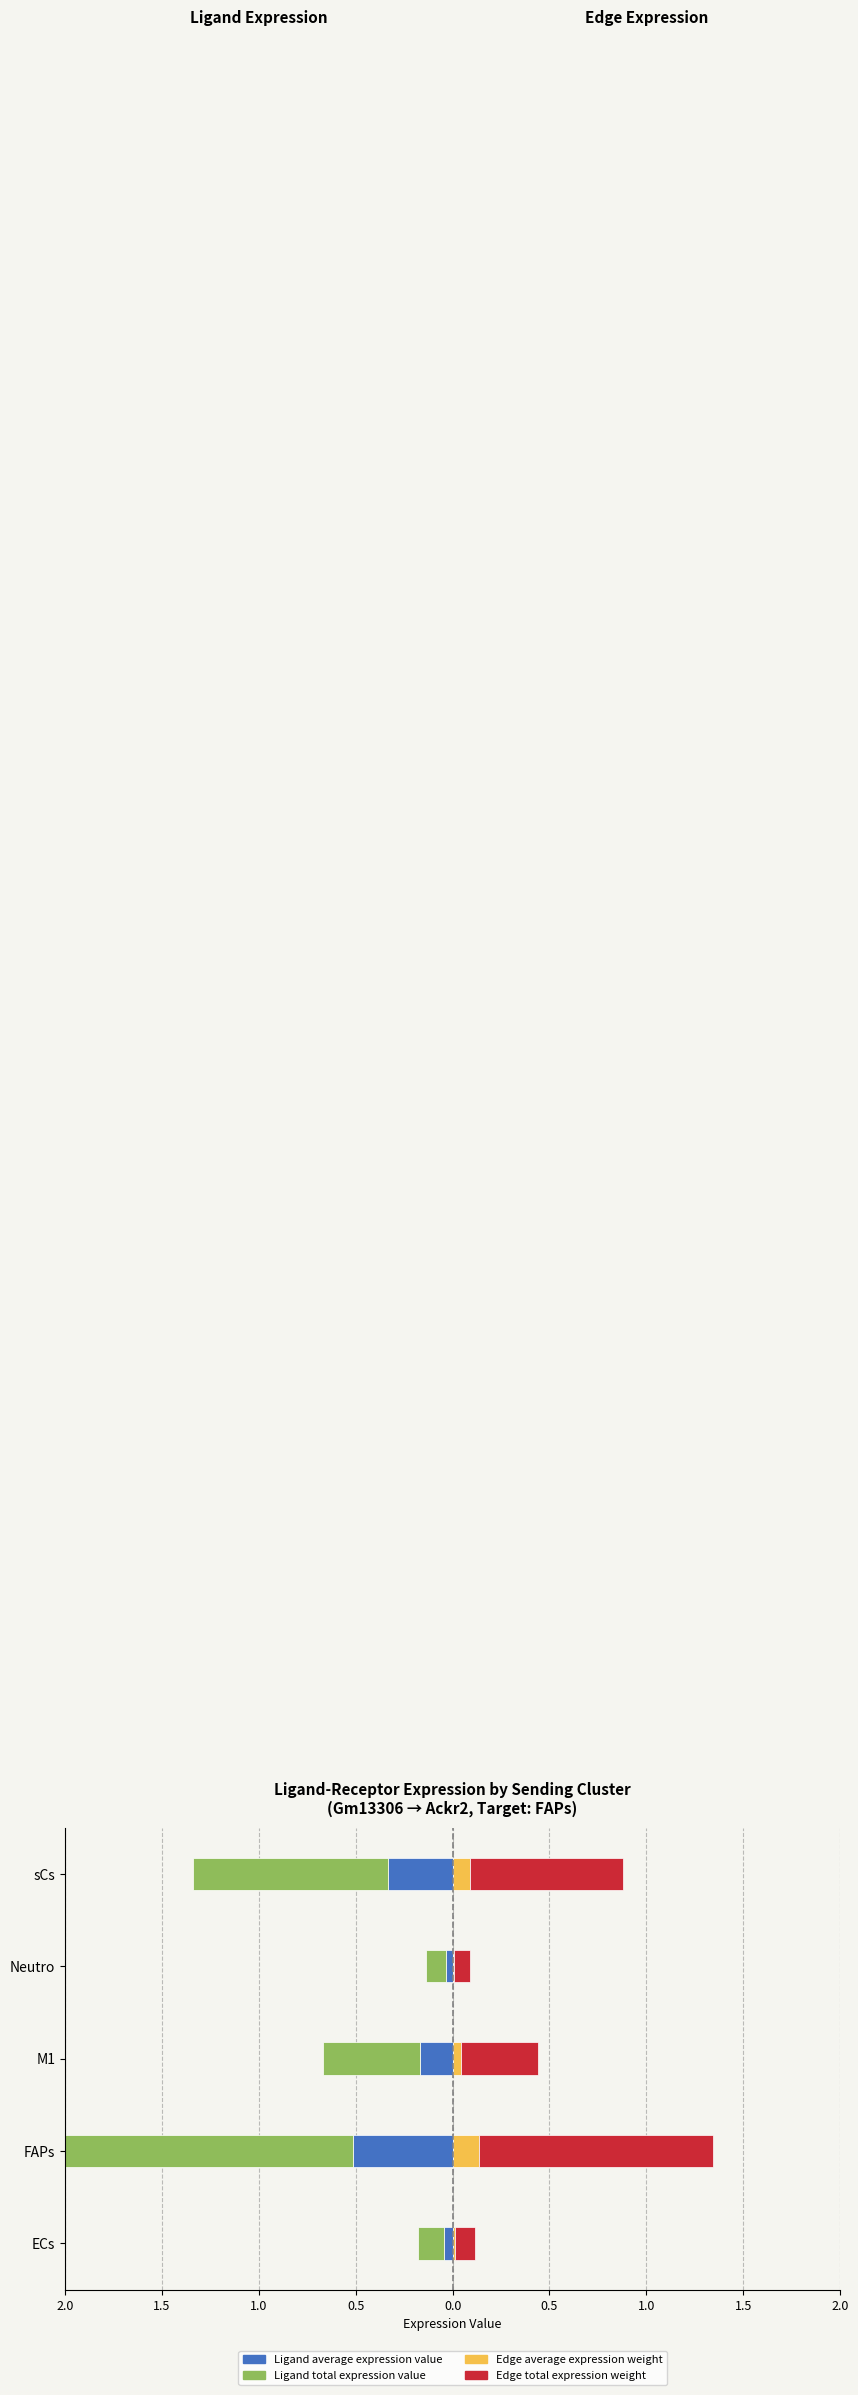

Between M1 and sCs, which is larger?

M1